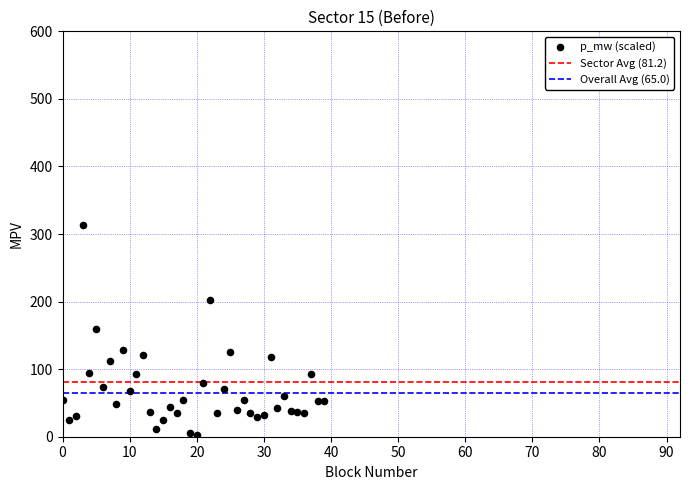

How many data points are displayed?

40